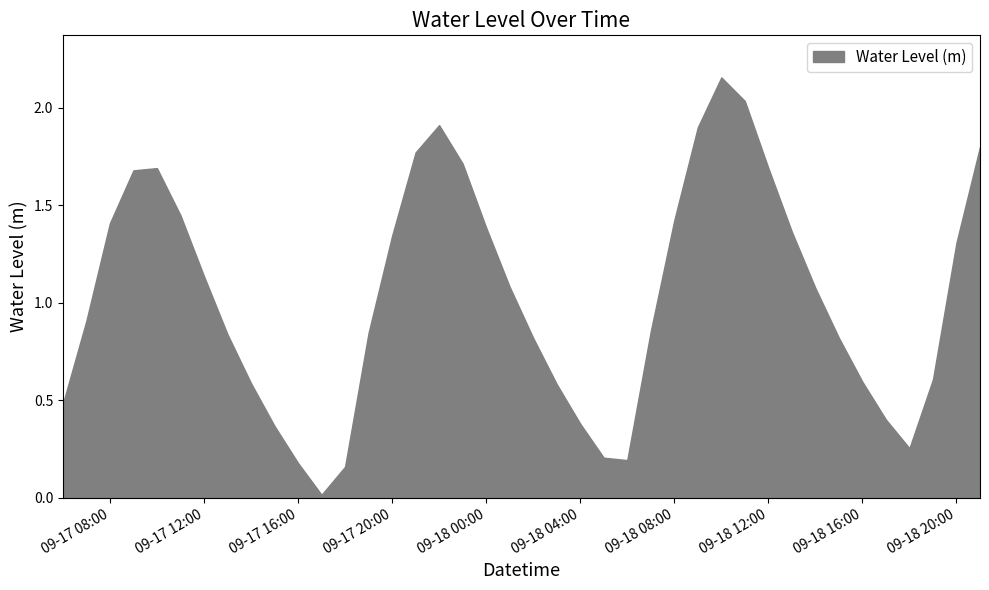

Which label corresponds to the smallest value in the chart?

2024-09-17 17:00:00